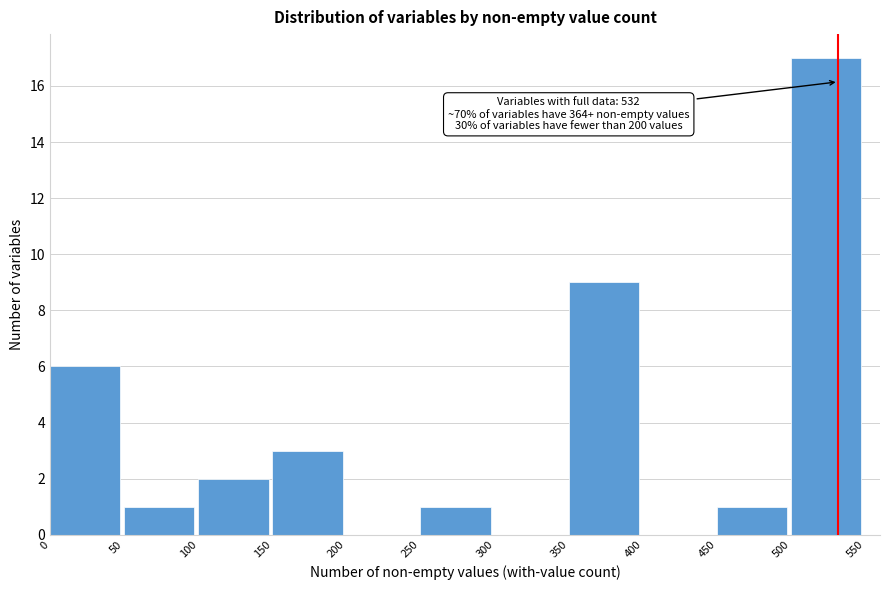

Over which range of the x-axis is the bar tallest?

500 to 550